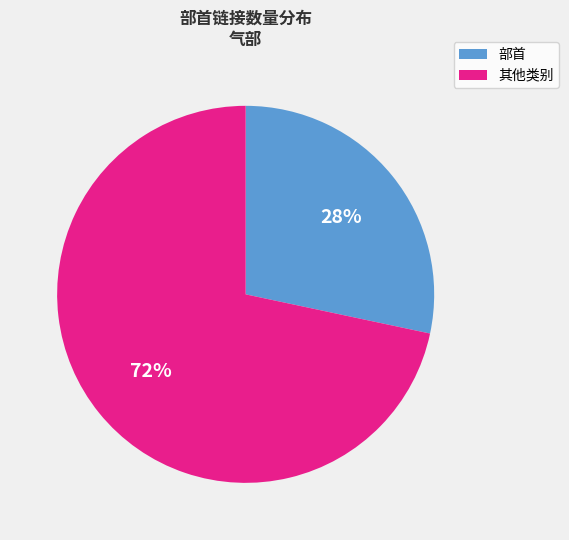

Is there any slice that represents more than half of the pie?

Yes